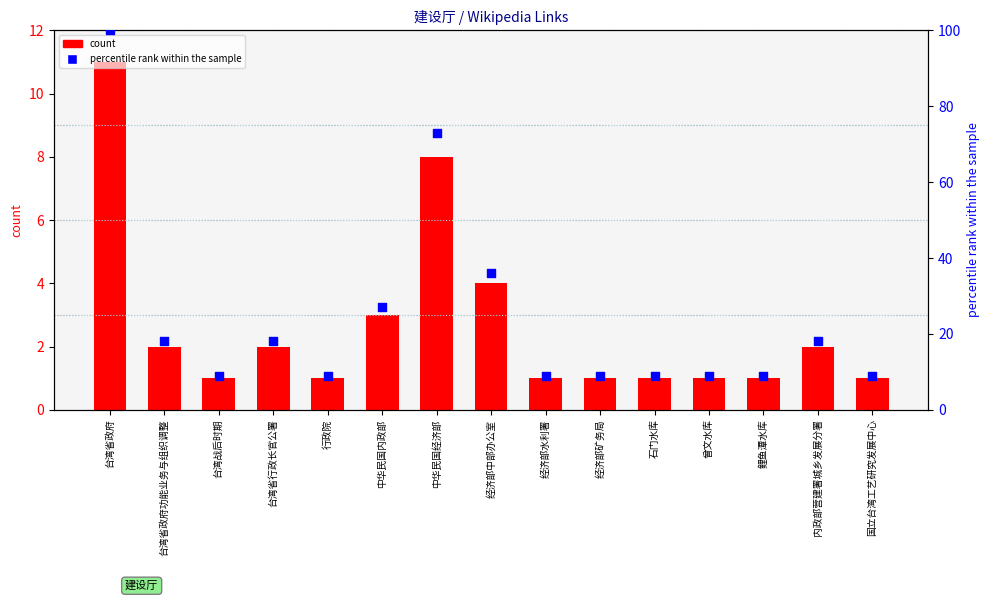

Which series has the largest Y range (max minus min)?

percentile rank within the sample